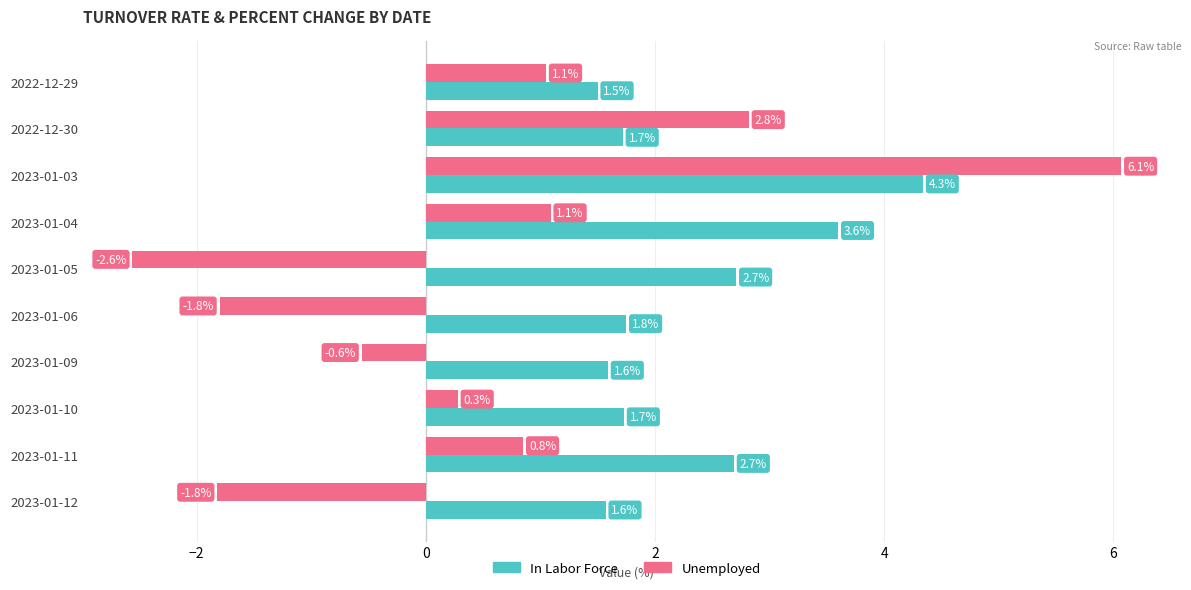

How many distinct data groups are displayed?

2